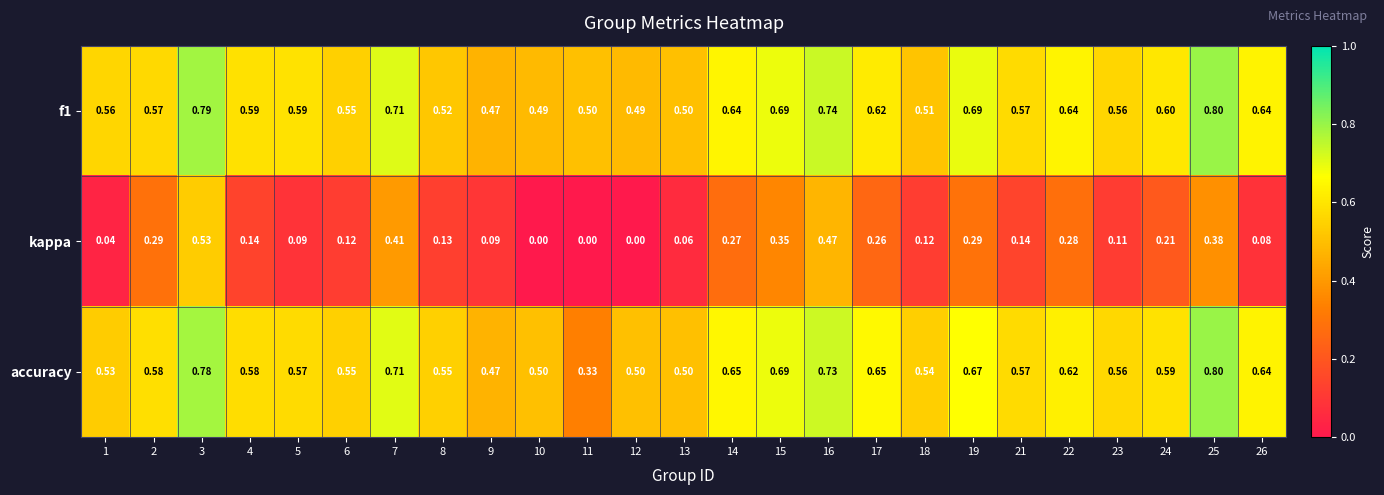

Between 21 and 24, which series saw the biggest shift?

kappa